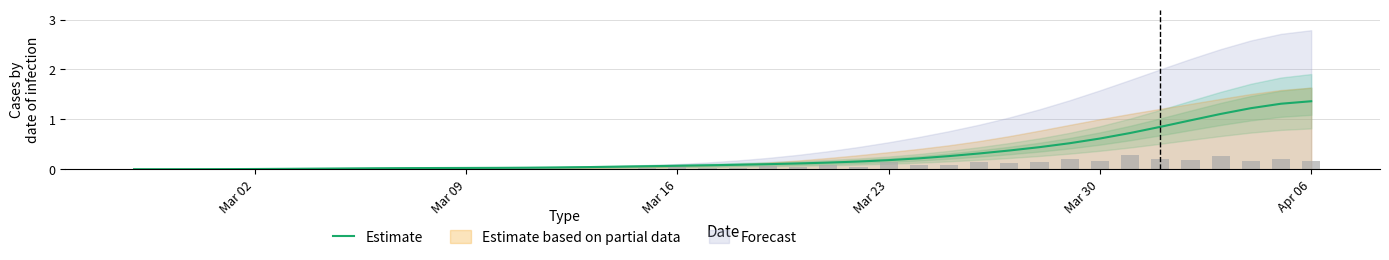

What position from the left is Mar 02?

5